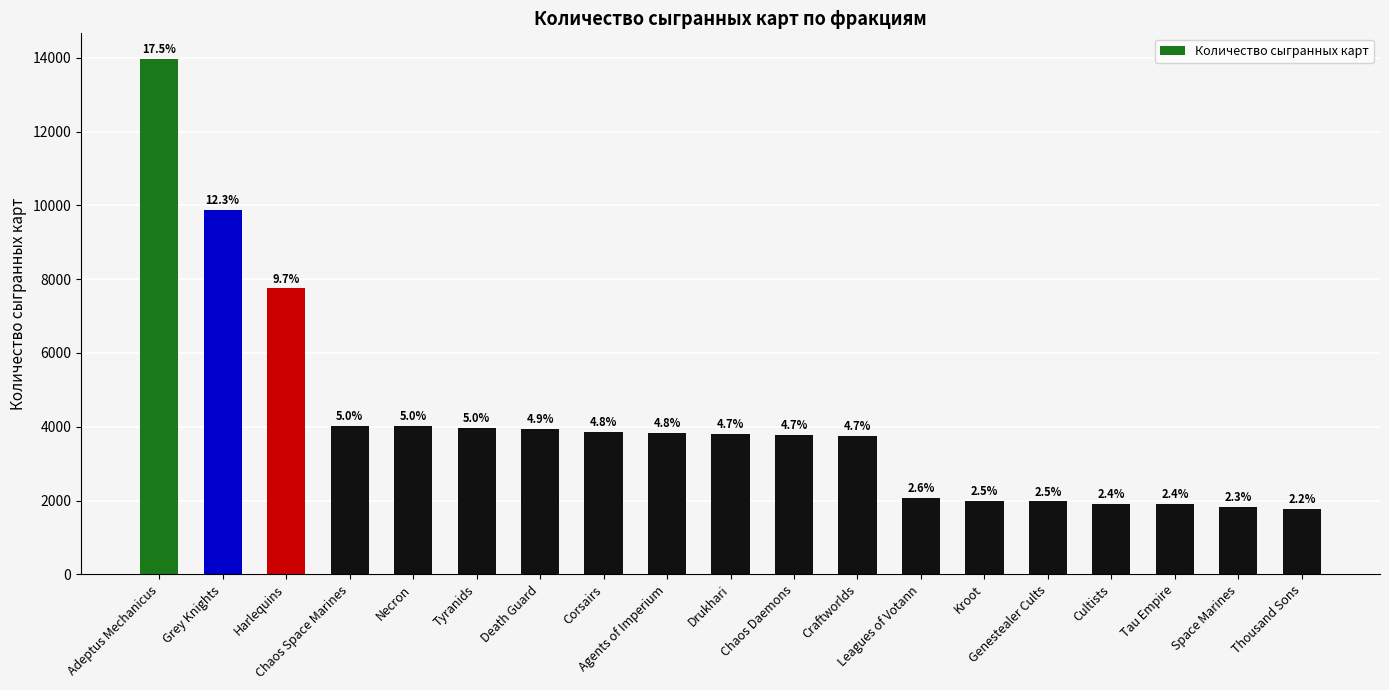

What is the label of the 17th bar from the left?

Tau Empire